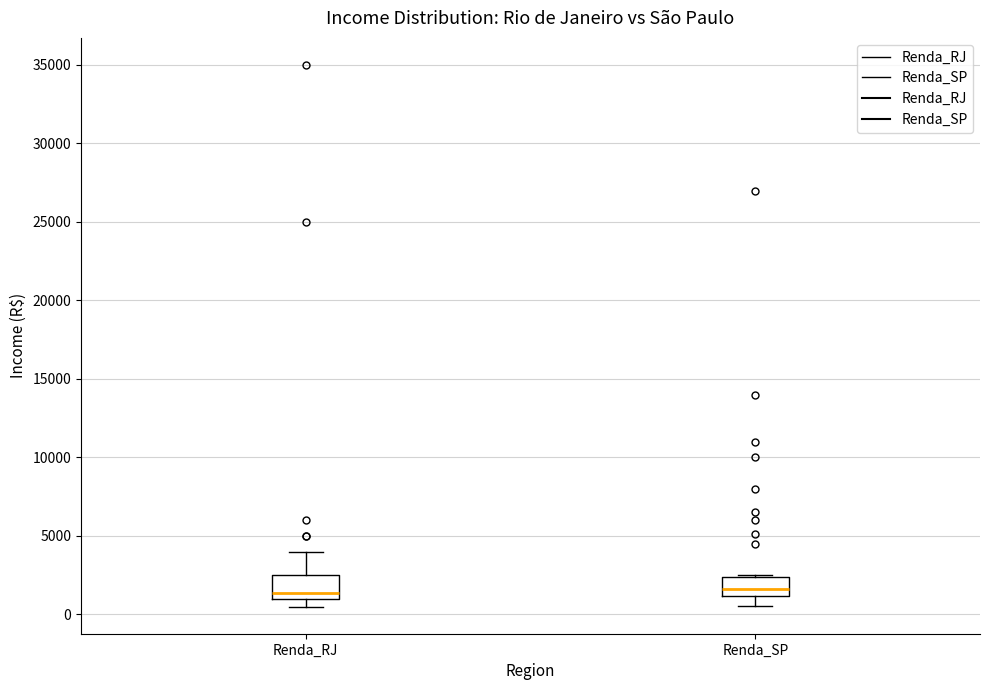

Reading left to right, transcribe this box plot: for each box, give where its median line is, the range the box spans, and where its two whiskers end, as read against the y-axis. The values are not printed on the chart, so give them approximately, as read against the axis.

Renda_RJ: median 1500, box 1000 to 2500, whiskers 500 to 4000
Renda_SP: median 1500, box 1000 to 2500, whiskers 500 to 2500